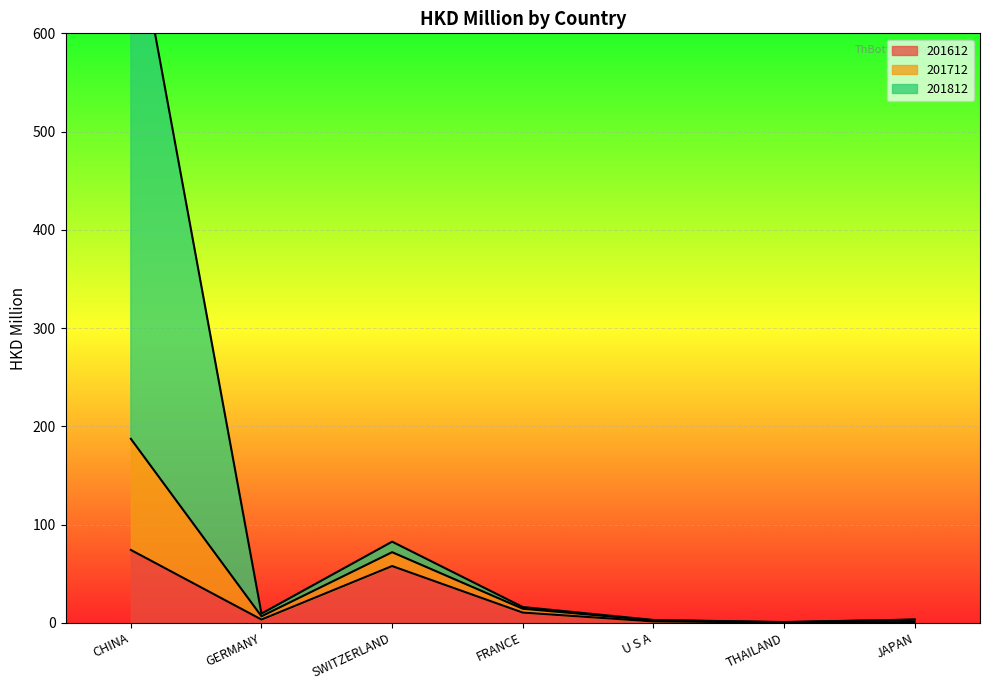

The 201612 series shows 17.1 at FRANCE. True or false?

False